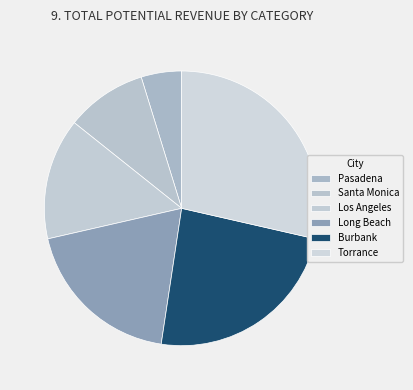

What percentage is the Torrance slice, to the nearest percent?

29%